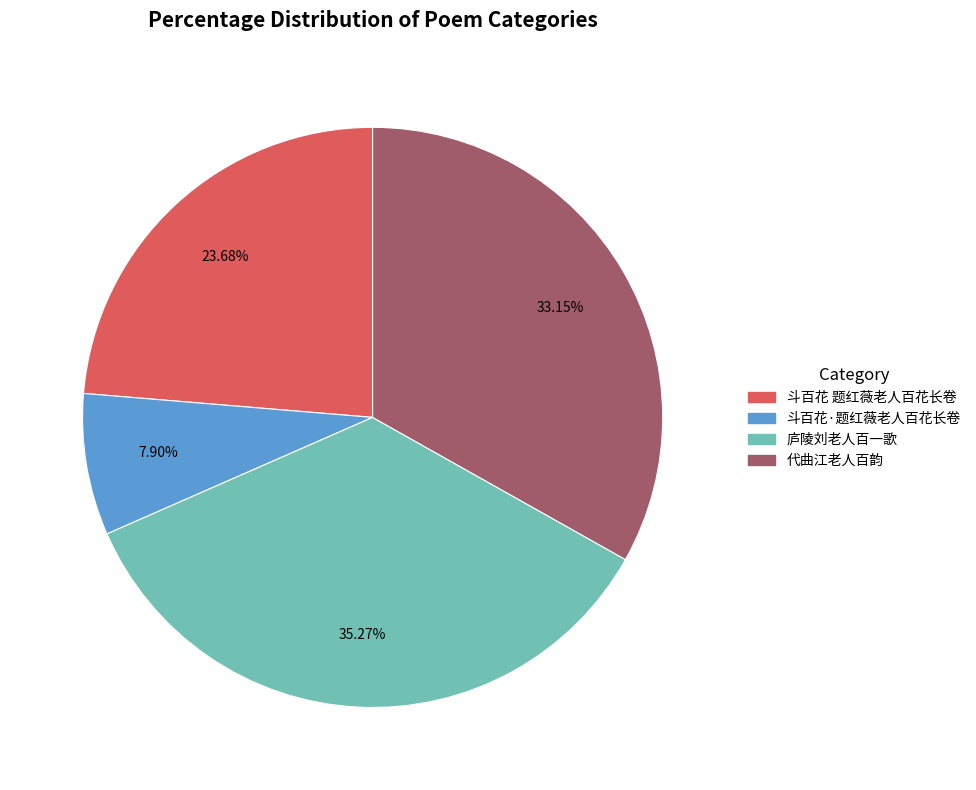

Count the number of slices in the pie.

4